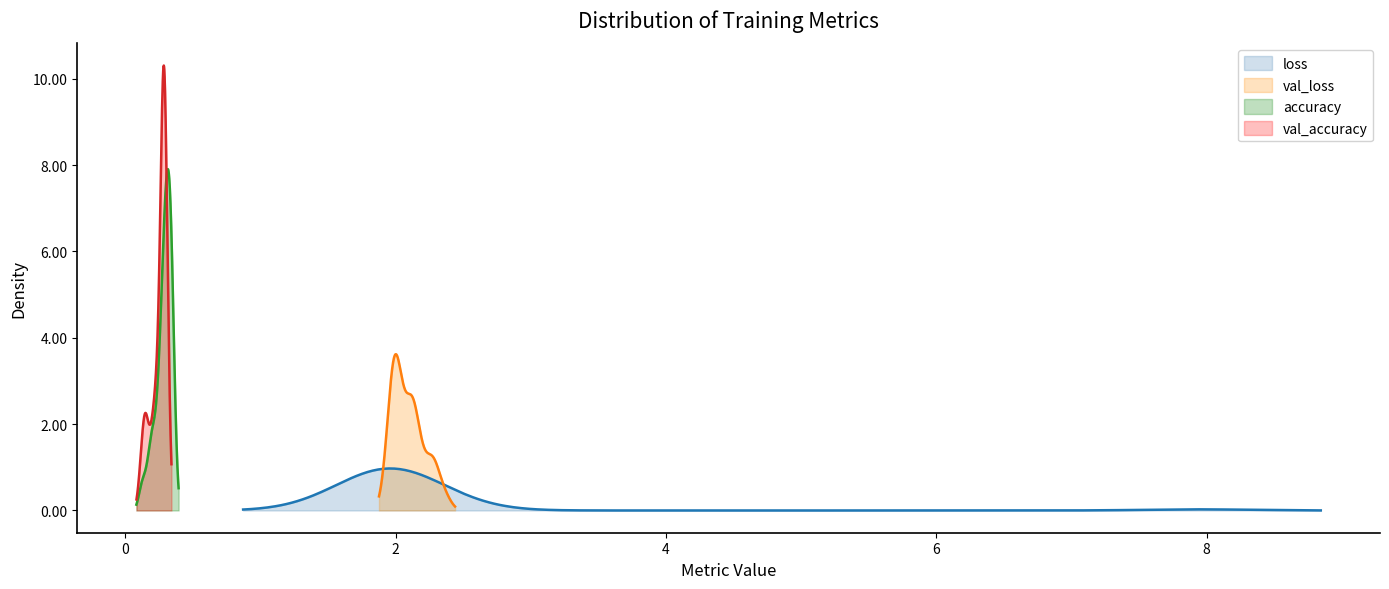

What is the difference between the maximum and minimum values in the val_accuracy series?

0.2